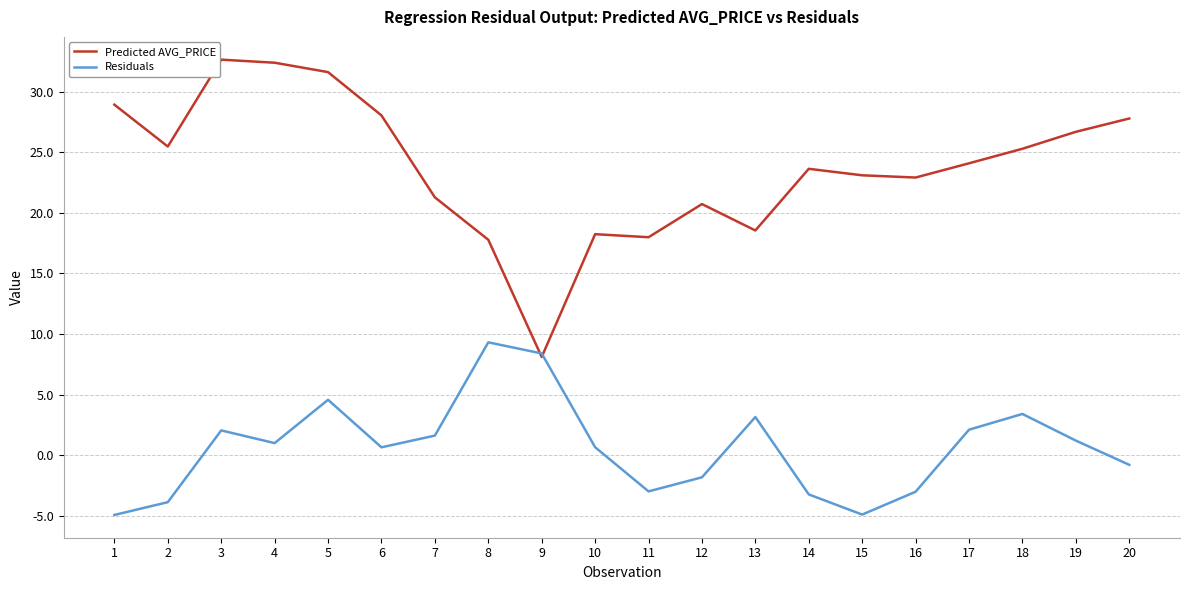

Which series changed the most between 4 and 16?

Predicted AVG_PRICE